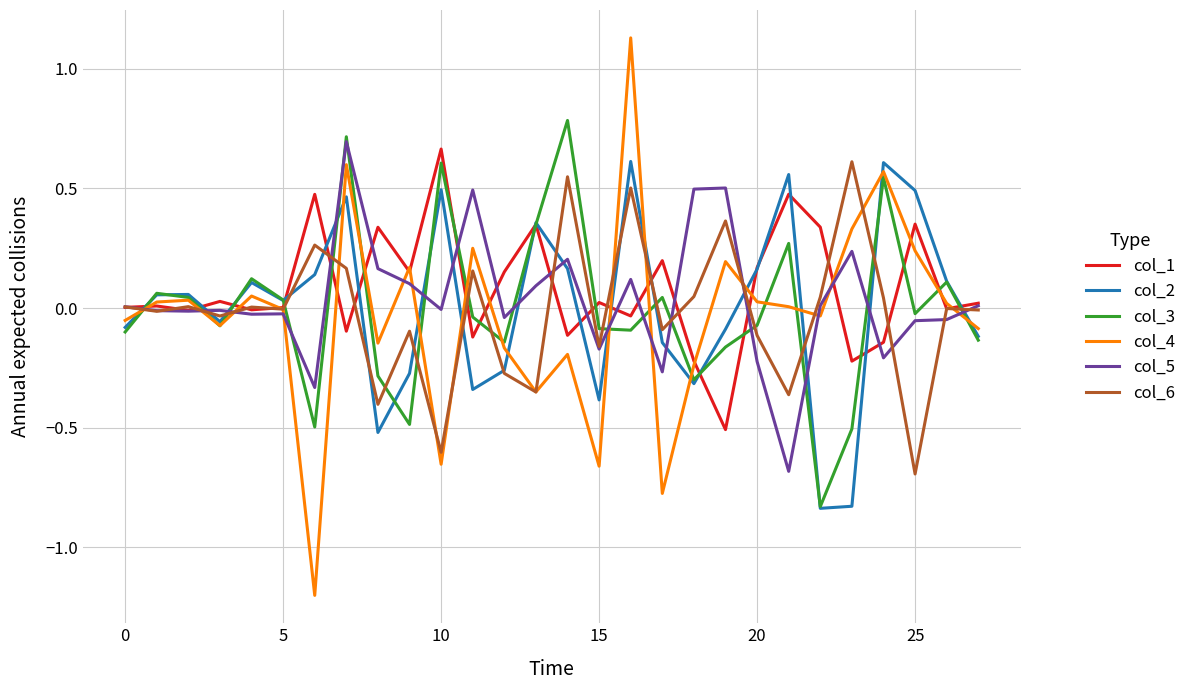

Which series has the widest spread of values?

col_4